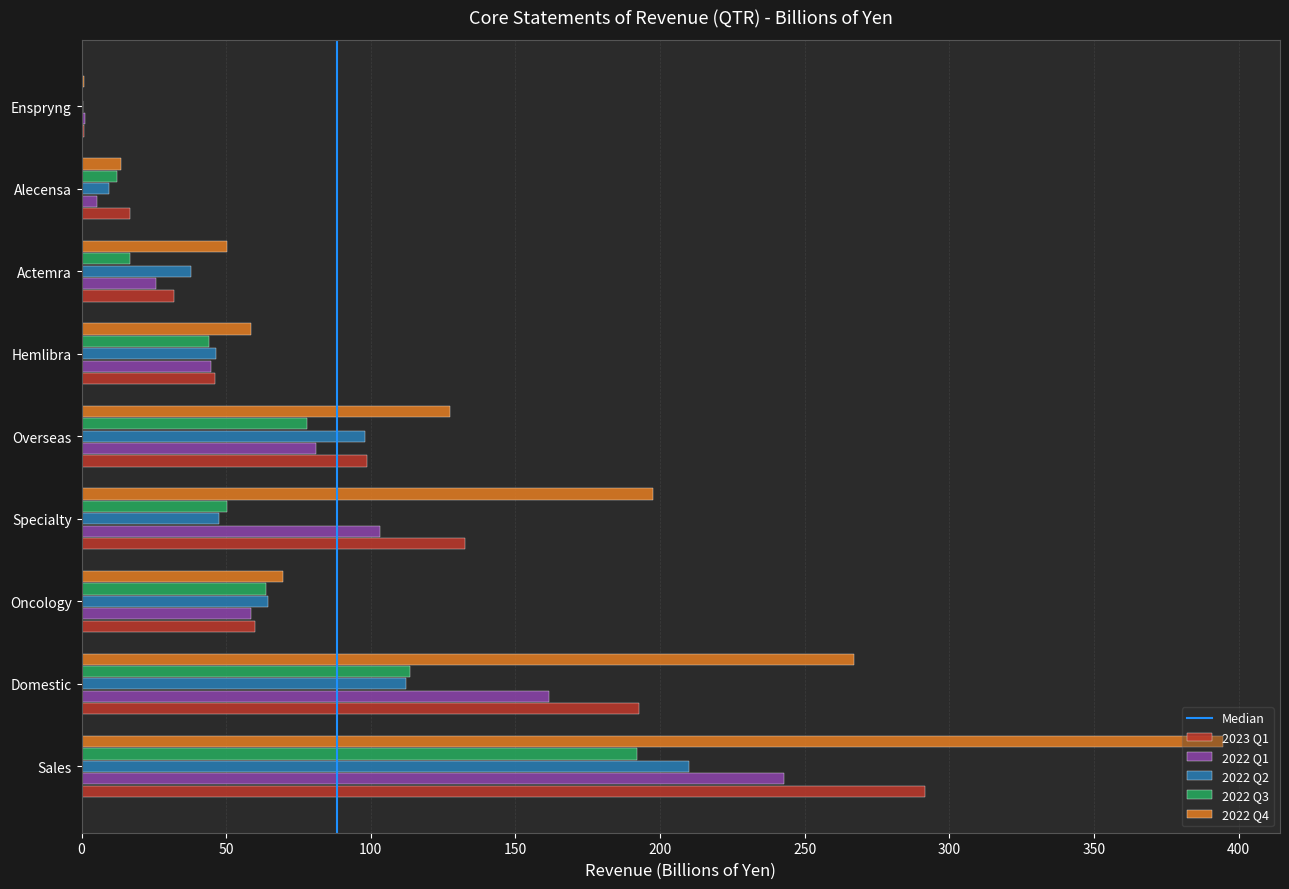

What is the sum of all 2022 Q4 values?

1179.6